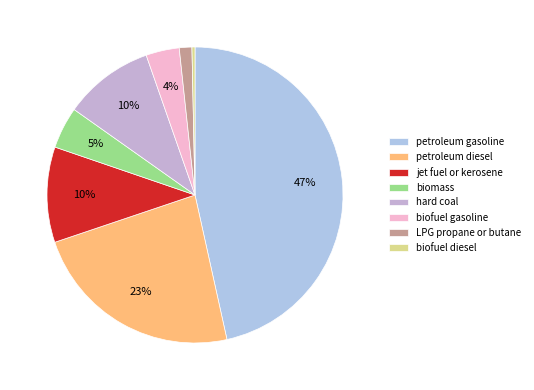

How many segments does this pie chart have?

8